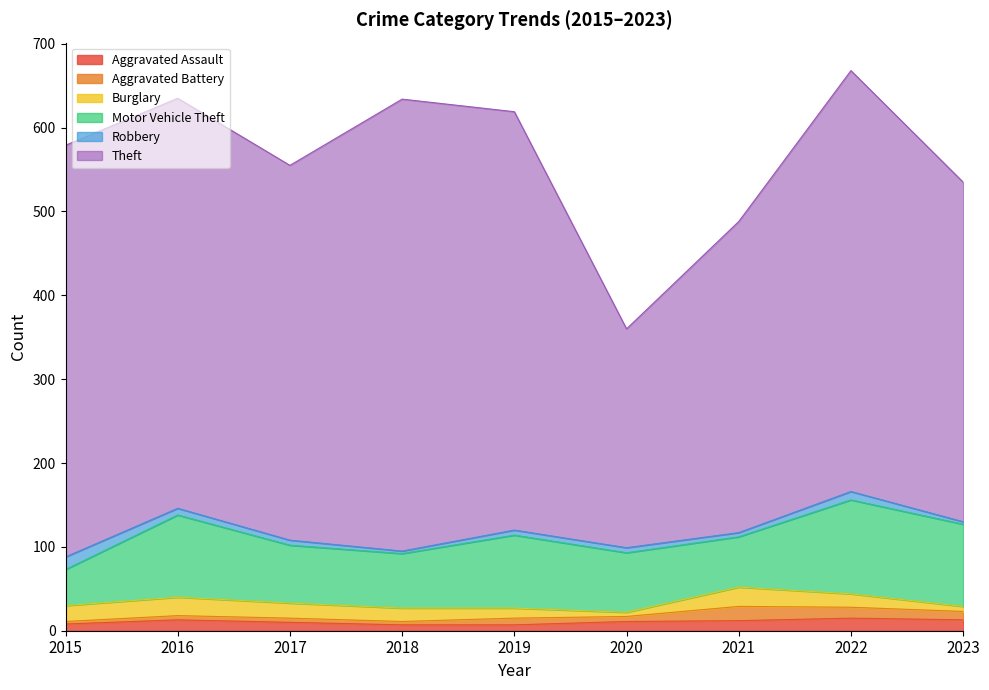

True or false: Robbery and Motor Vehicle Theft cross at least once.

False